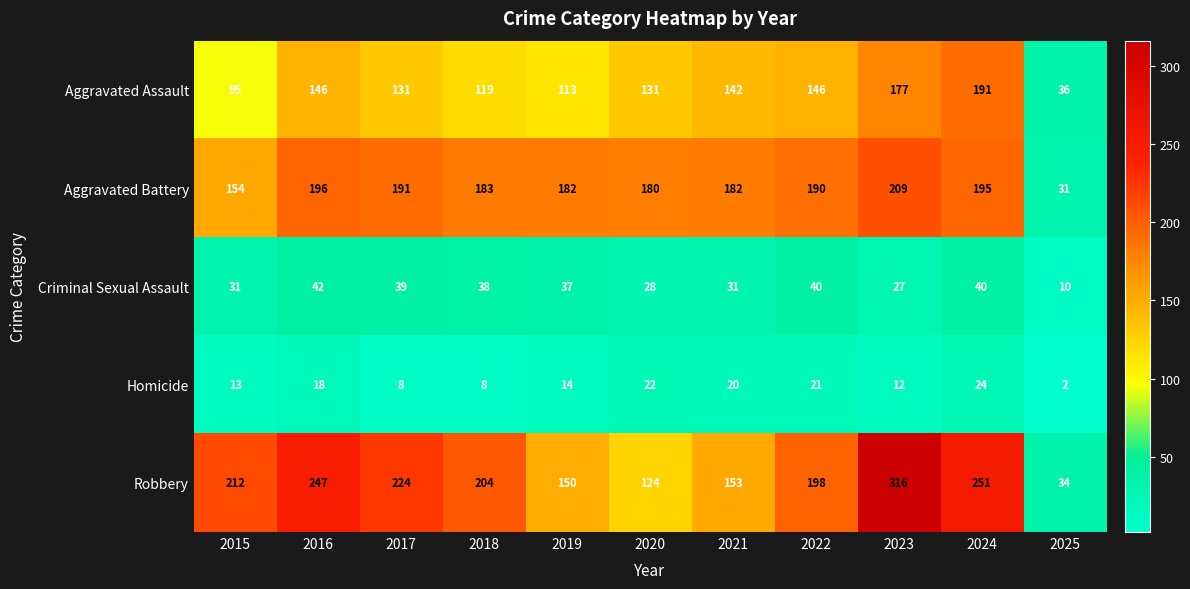

At which category is the sum across all series the highest?

2023